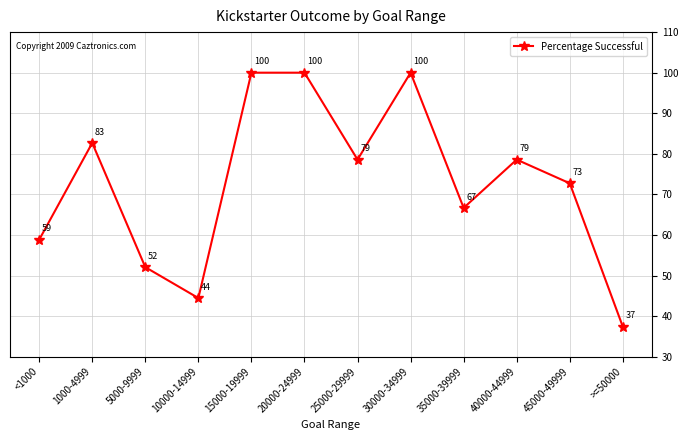

What is the label of the 8th point from the right?

15000-19999